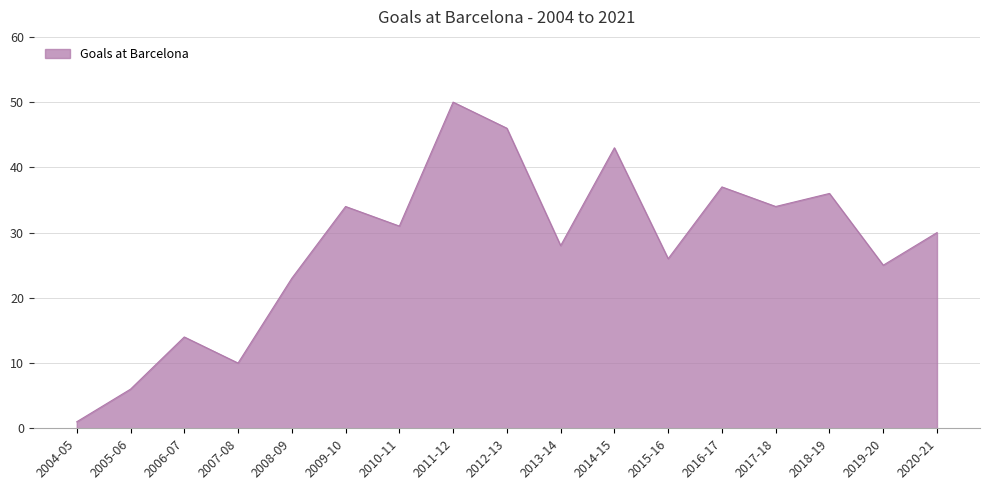

Reading right to left, what are all the values shown in this chart?

30	25	36	34	37	26	43	28	46	50	31	34	23	10	14	6	1